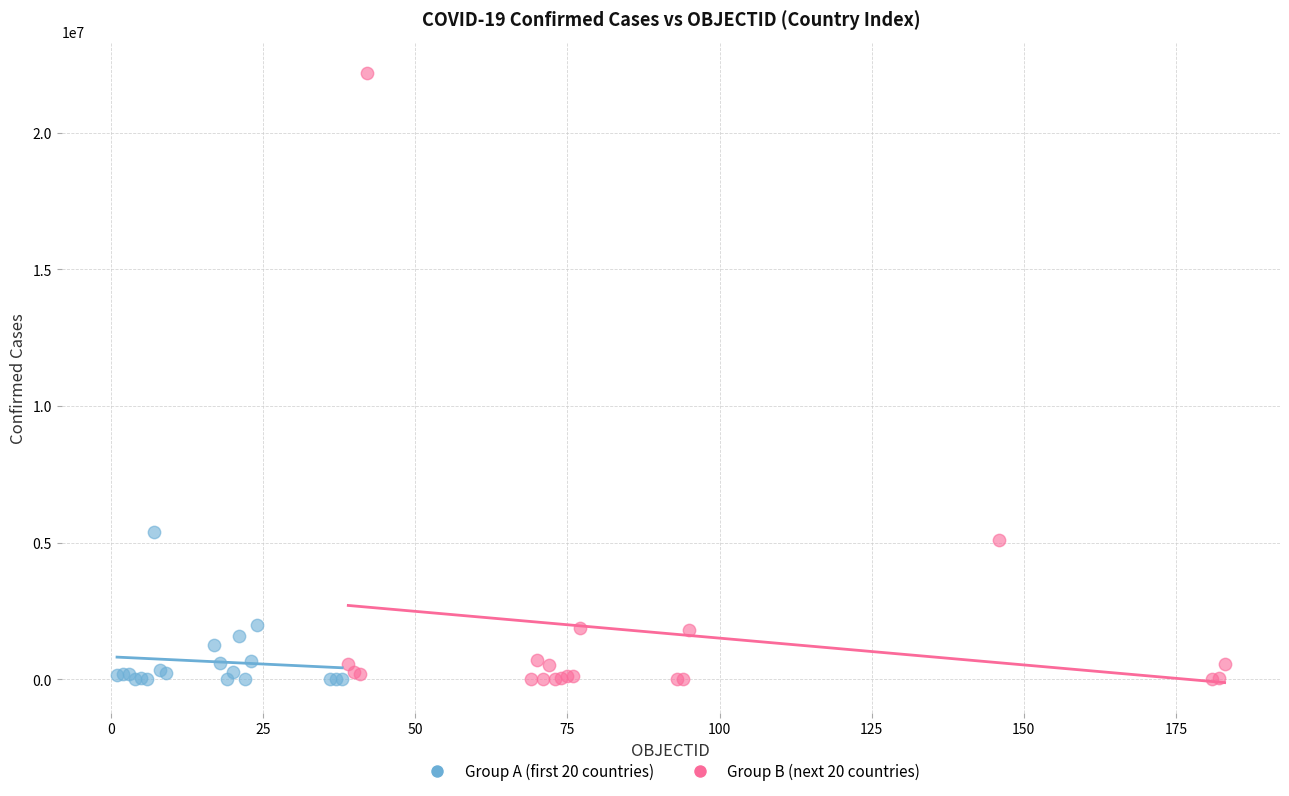

Which series has the largest Y range (max minus min)?

Group B (next 20 countries)